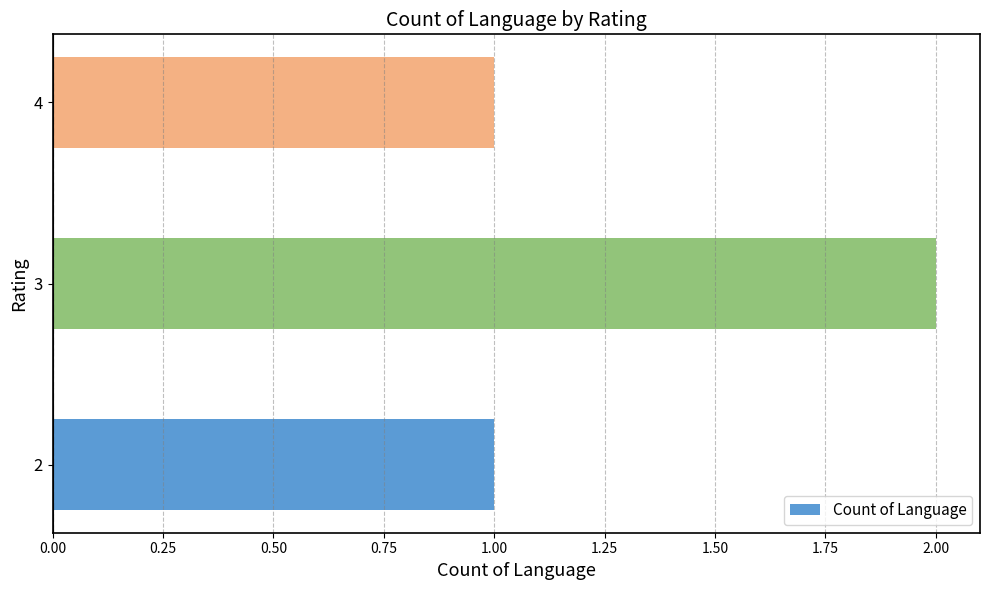

What is the maximum value shown in the chart?

2